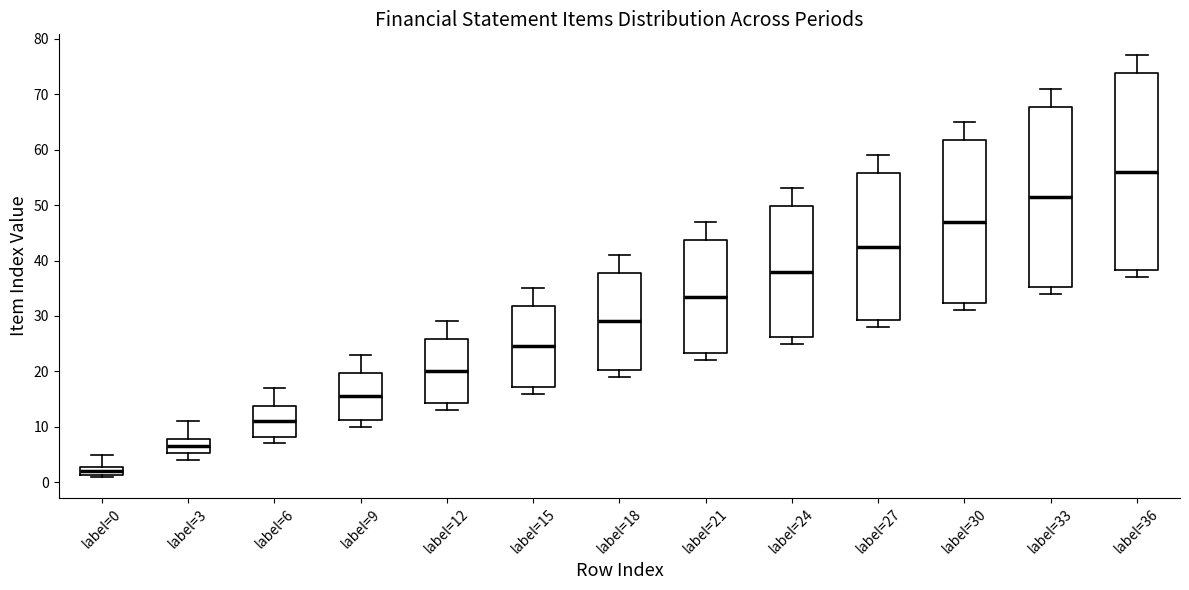

Which box's median line is the highest?

label=36